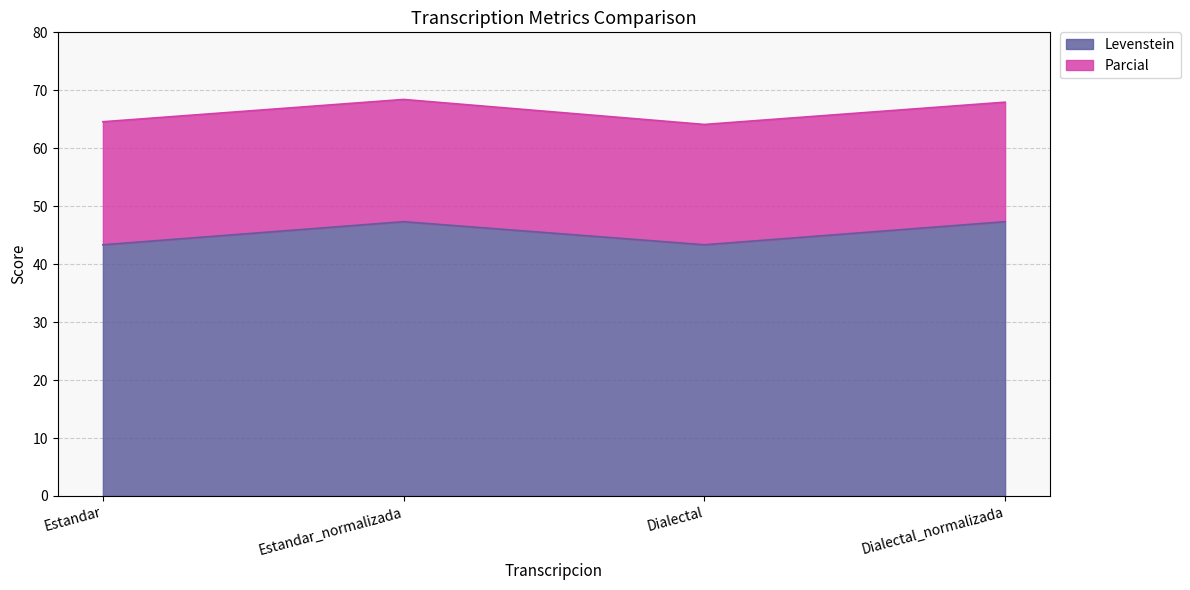

What is the difference between the maximum and minimum values in the Parcial series?

4.3